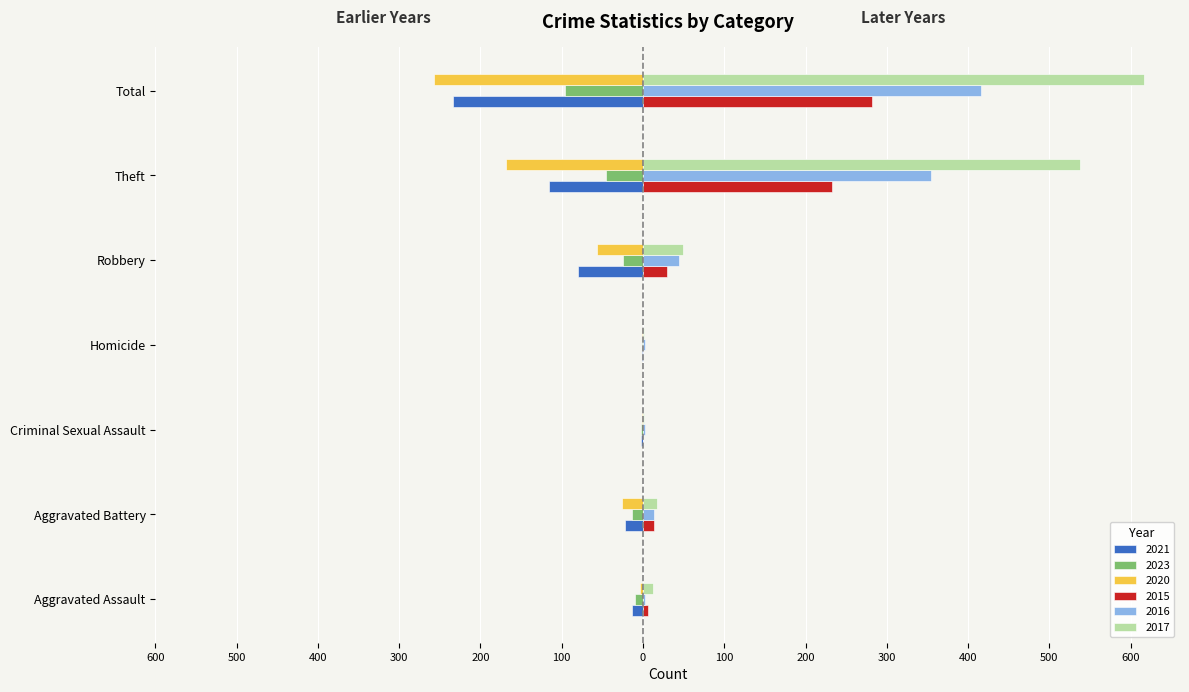

What is the sum of all 2020 values?

-514